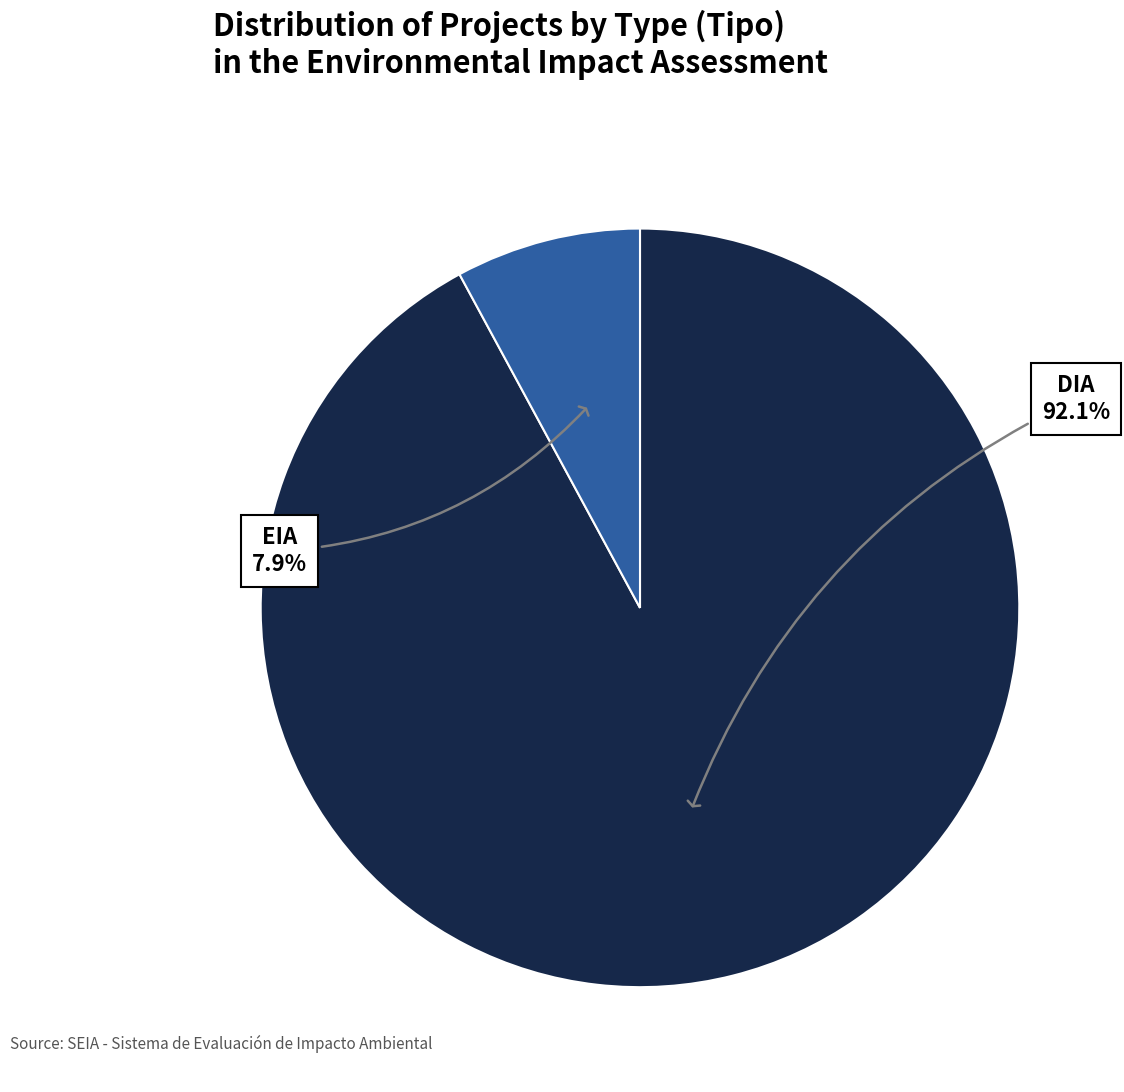

Which category accounts for the majority?

DIA